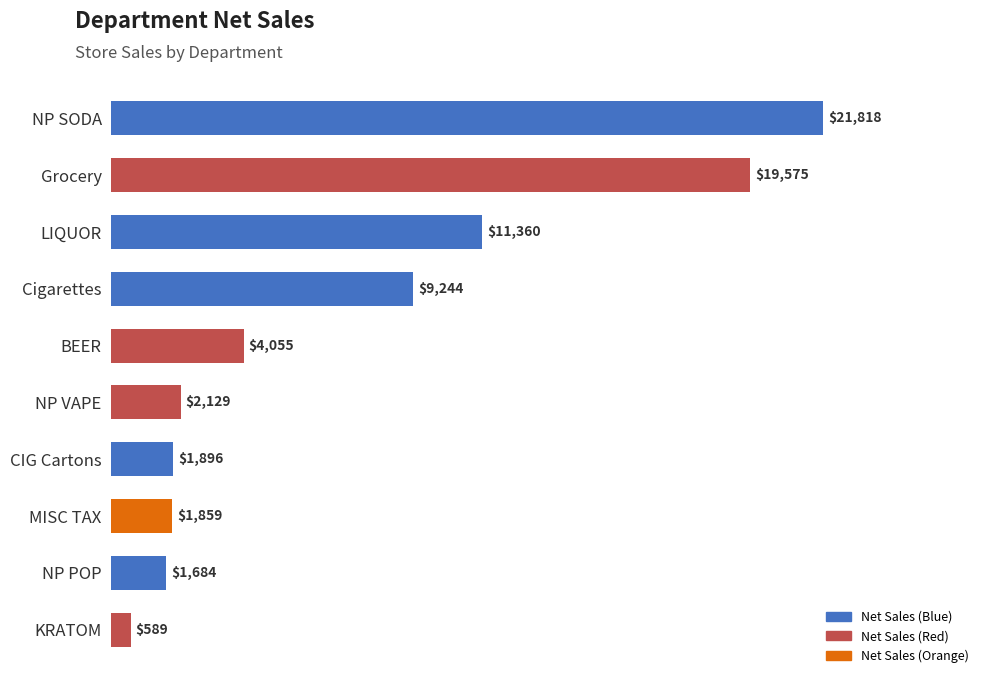

What position from the top is Grocery?

2